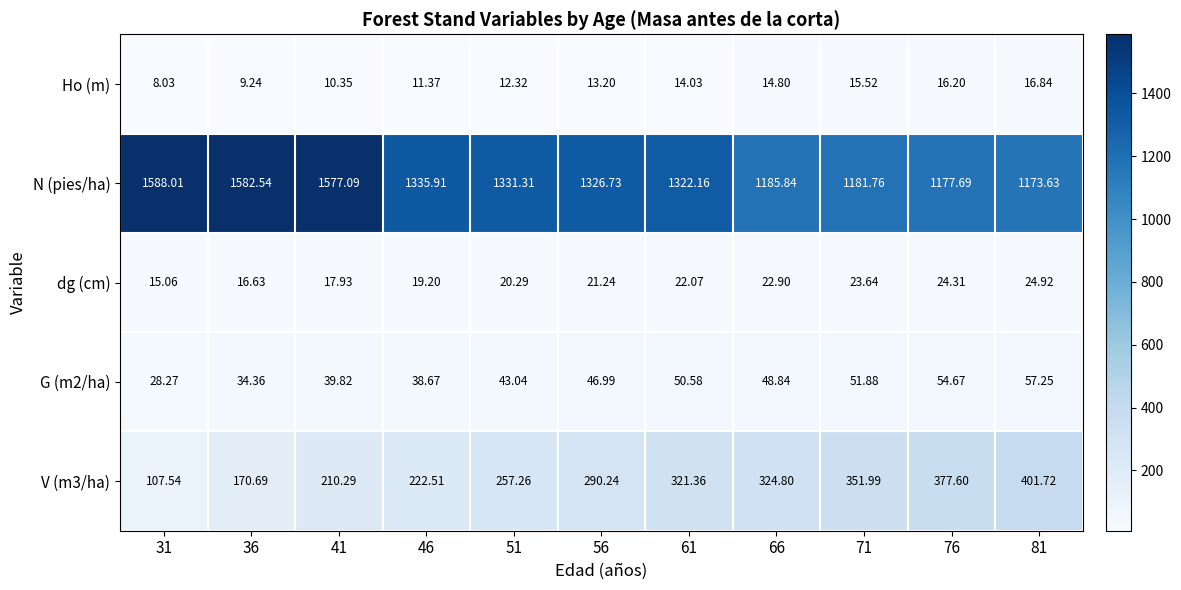

Which series has the largest total across all categories?

N (pies/ha)